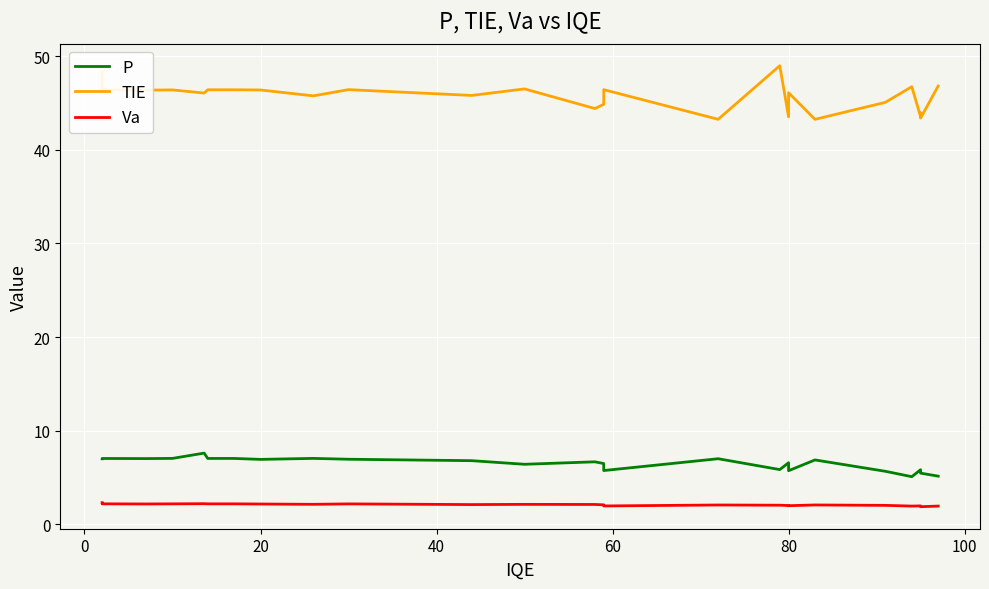

Reading right to left, list all the values displayed in this chart.

P: 5.2	5.5	5.8	5.8	5.1	5.7	6.9	5.7	6.6	5.9	7.0	5.8	6.5	6.7	6.4	6.8	7.0	7.1	6.9	7.0	7.0	7.6	7.1	7.0	7.0	7.0
TIE: 46.8	43.4	43.9	43.5	46.7	45.1	43.3	46.1	43.5	49.0	43.3	46.4	44.9	44.4	46.5	45.8	46.4	45.8	46.4	46.4	46.4	46.1	46.4	46.4	46.4	48.3
Va: 2.0	1.9	2.0	2.0	2.0	2.0	2.1	2.0	2.0	2.1	2.1	2.0	2.1	2.1	2.1	2.1	2.2	2.1	2.2	2.2	2.2	2.2	2.2	2.2	2.2	2.3